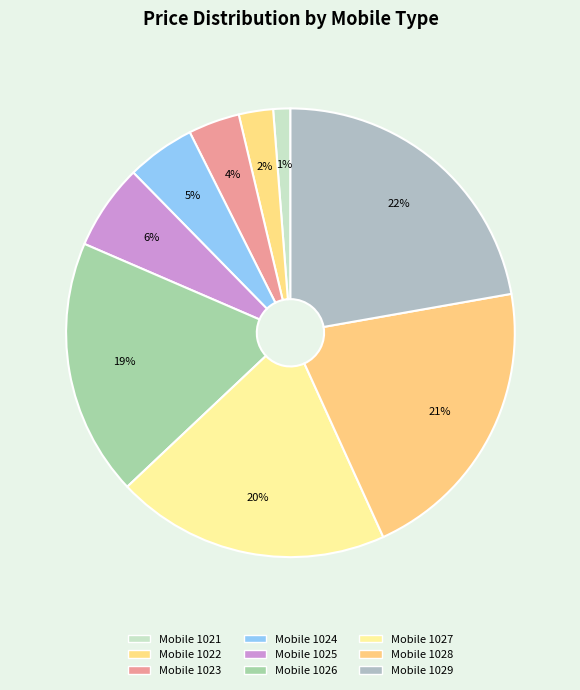

To the nearest percent, what percentage of the pie is Mobile 1024?

5%